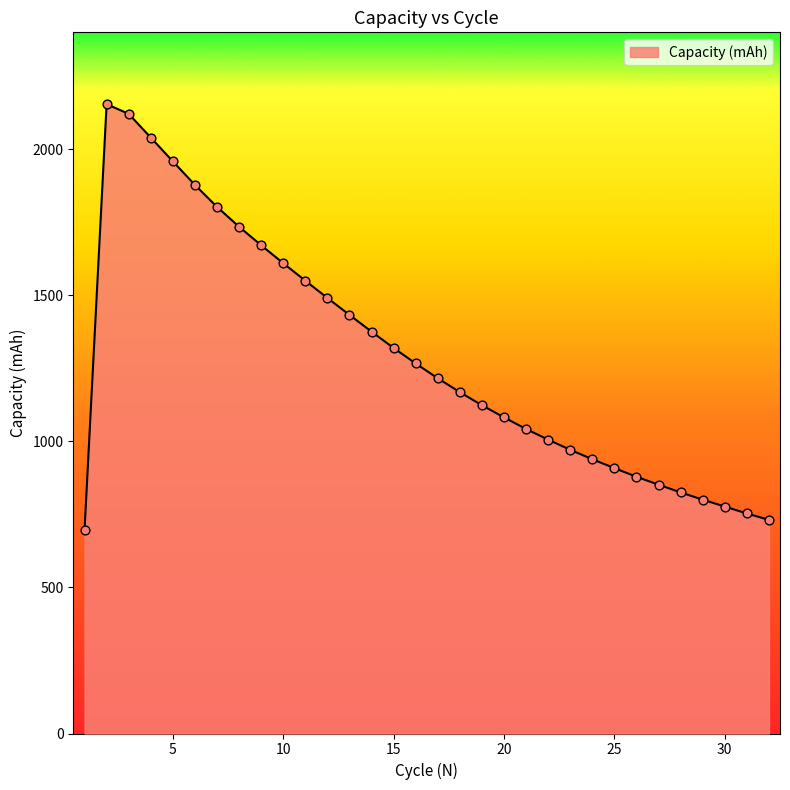

What is the minimum value shown in the chart?

695.5